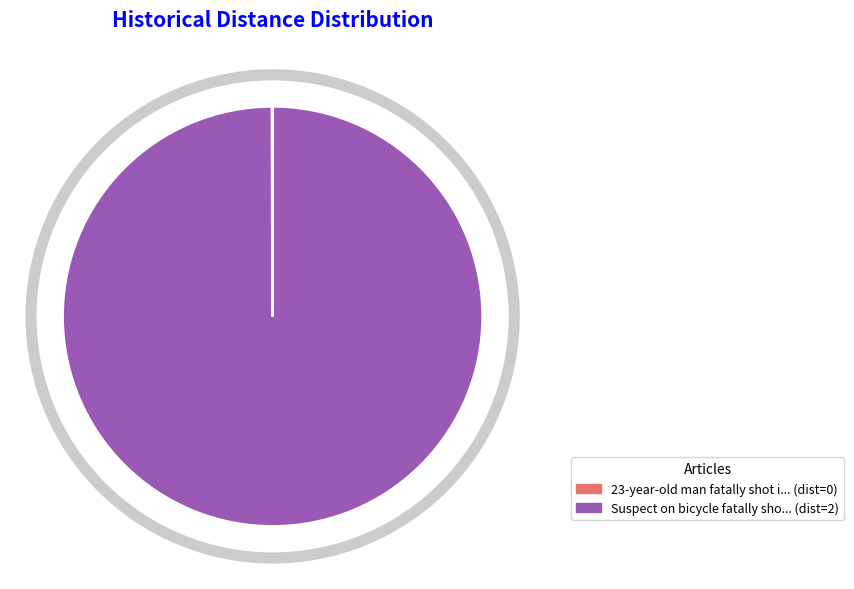

What is the smallest slice in the pie chart?

23-year-old man fatally shot in Ashburn